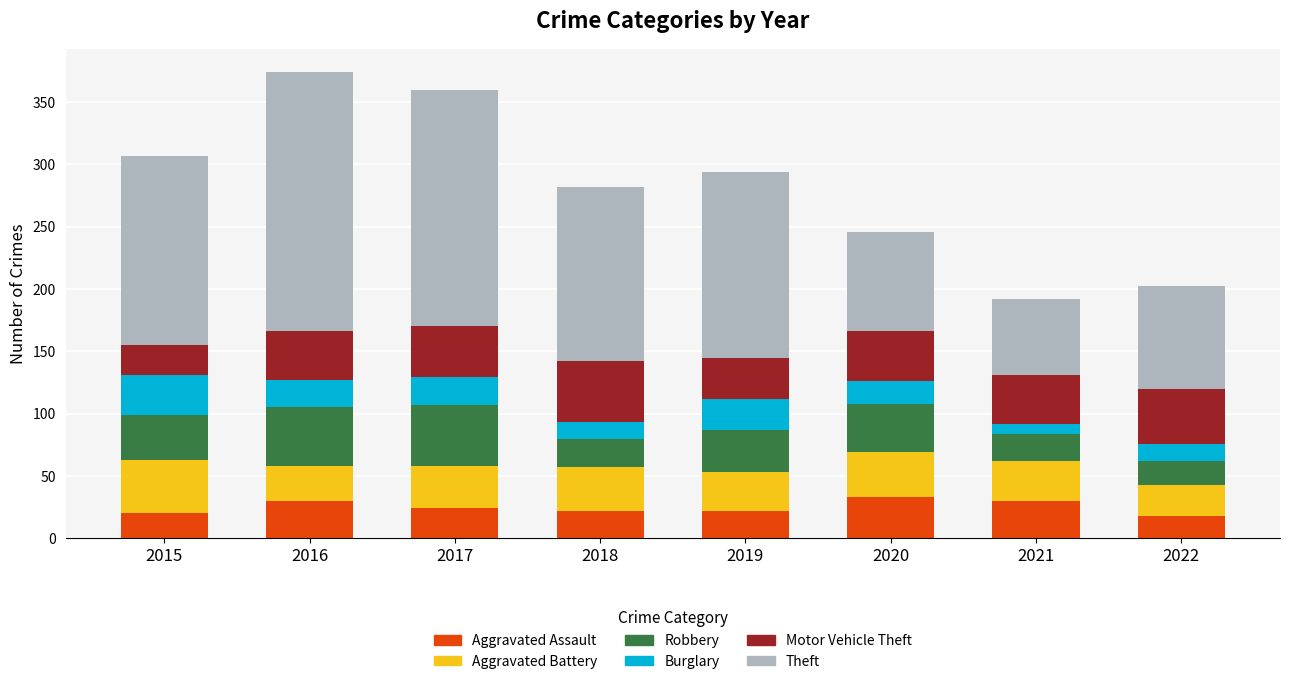

Are the bars grouped side by side (vs. stacked)?

No